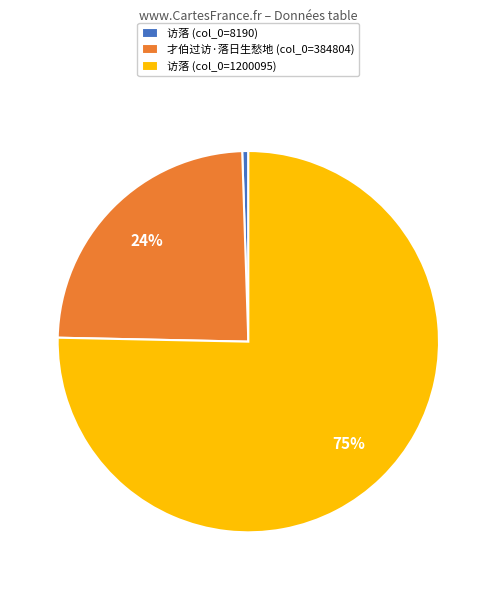

To the nearest percent, what percentage of the pie is 访落 (col_0=8190)?

1%